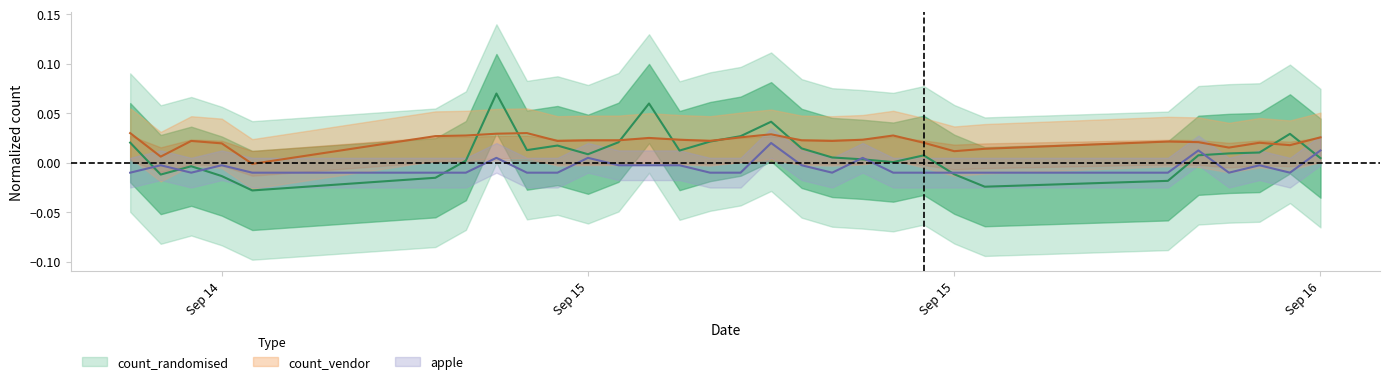

What is the difference between the maximum and second lowest values in the count_randomised series?

0.1